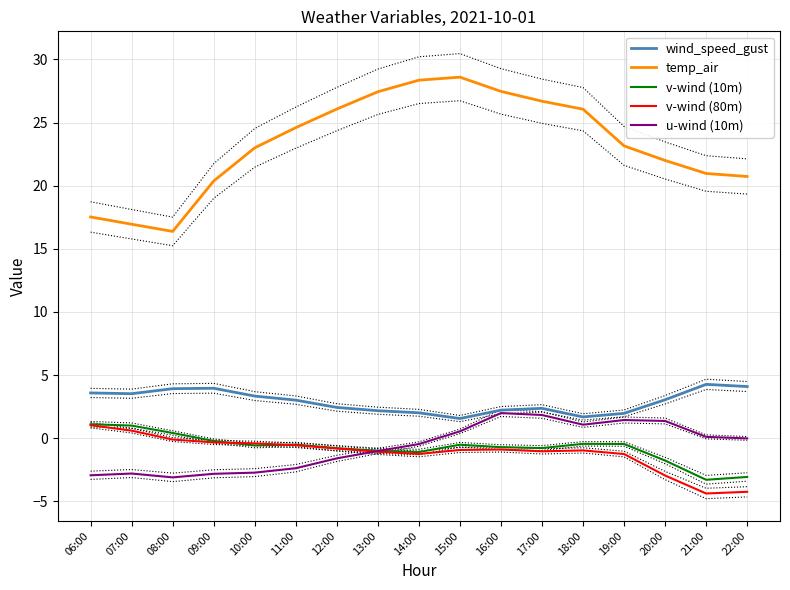

At which category does the chart reach its peak across all series?

15:00